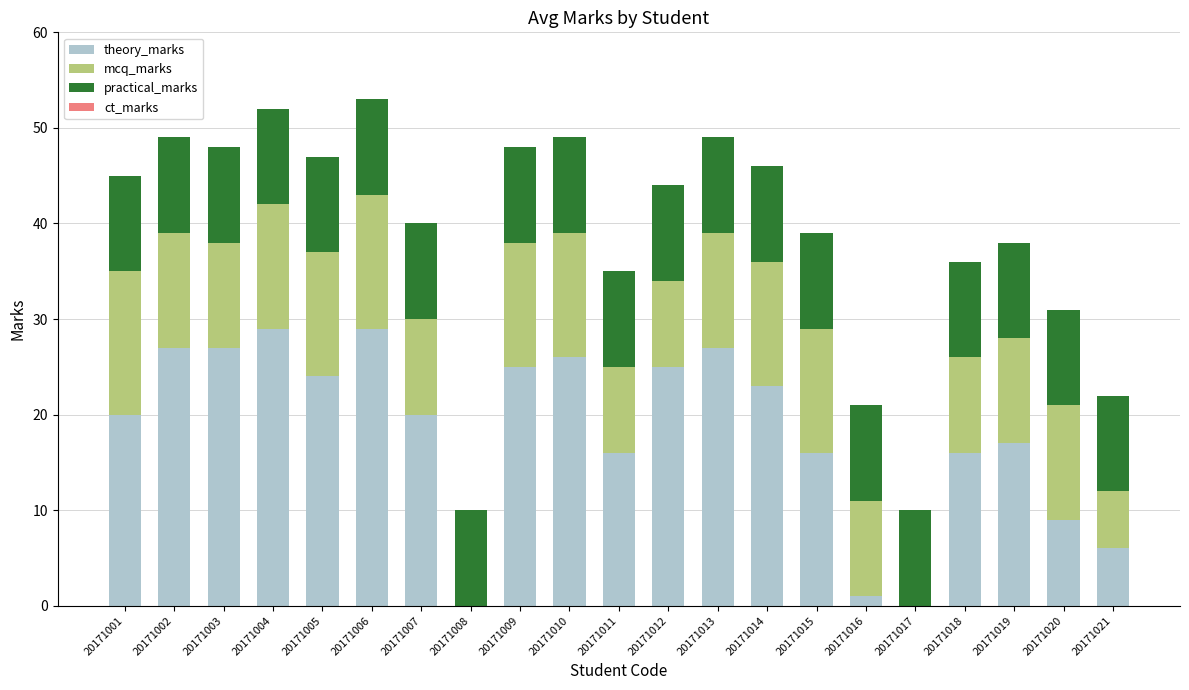

What is the maximum value for theory_marks?

29